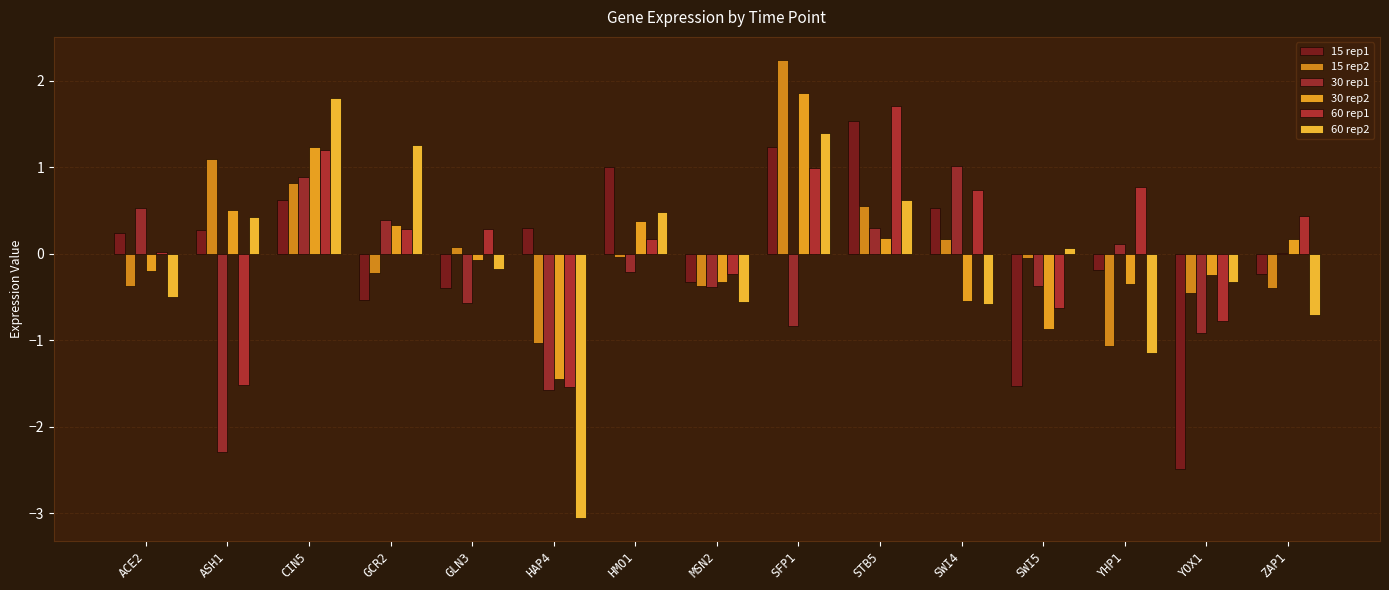

How many data points in 30 rep2 are above 0?

7